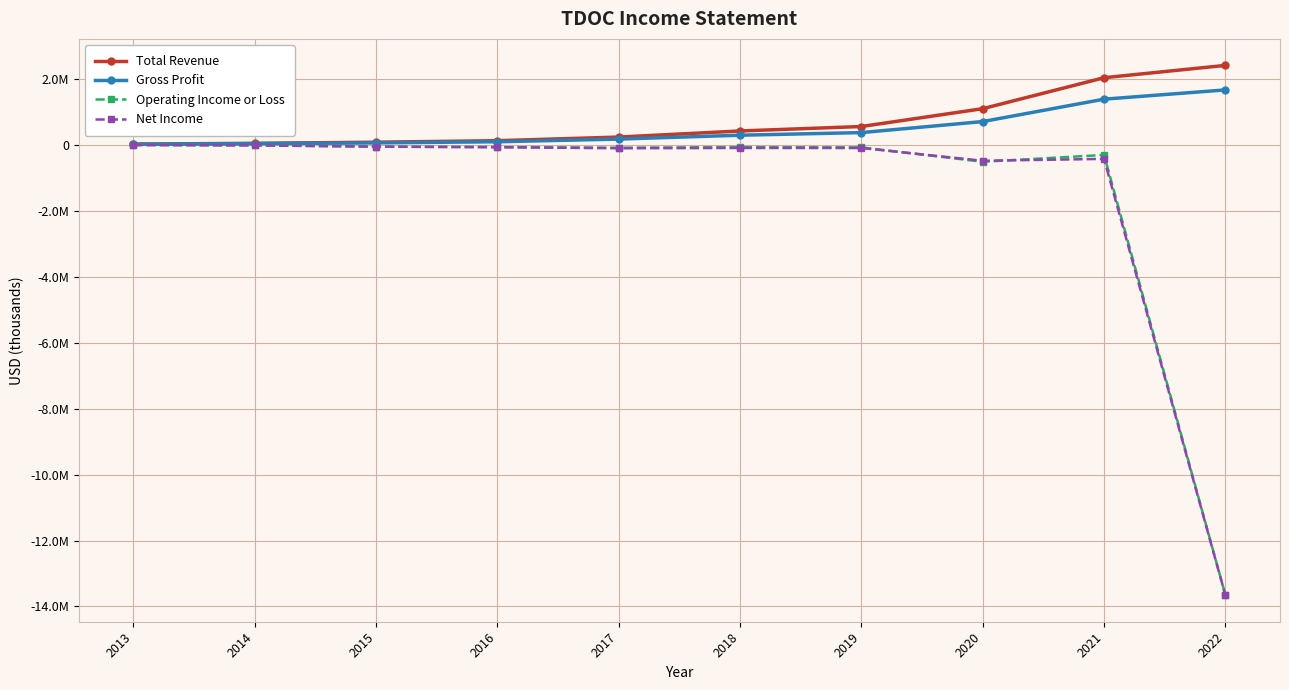

What is the difference between the second highest and second lowest values in the Total Revenue series?

1989200